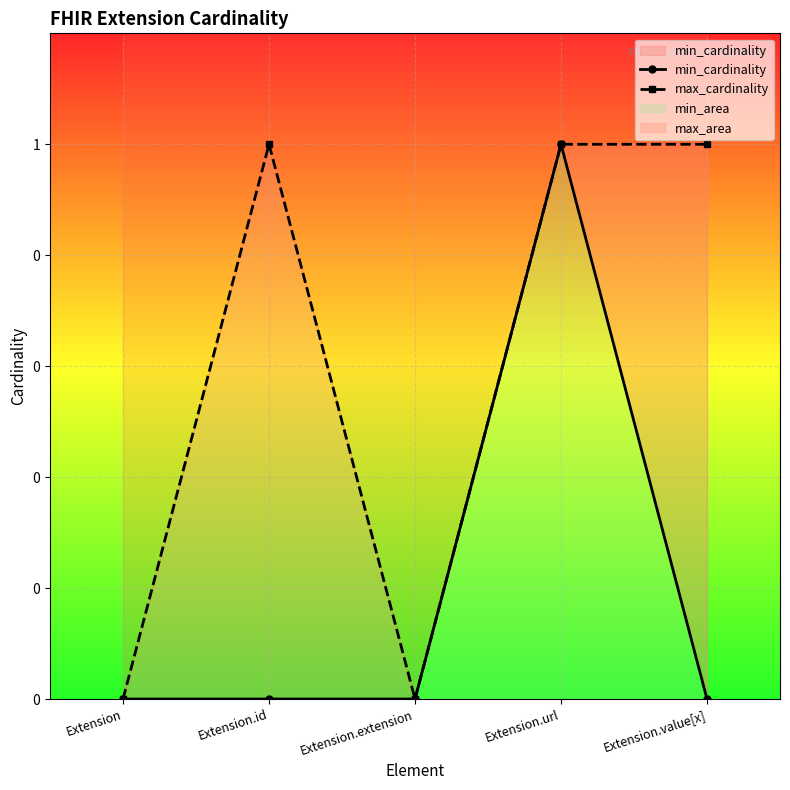

How many min_cardinality values are between 0 and 1?

5